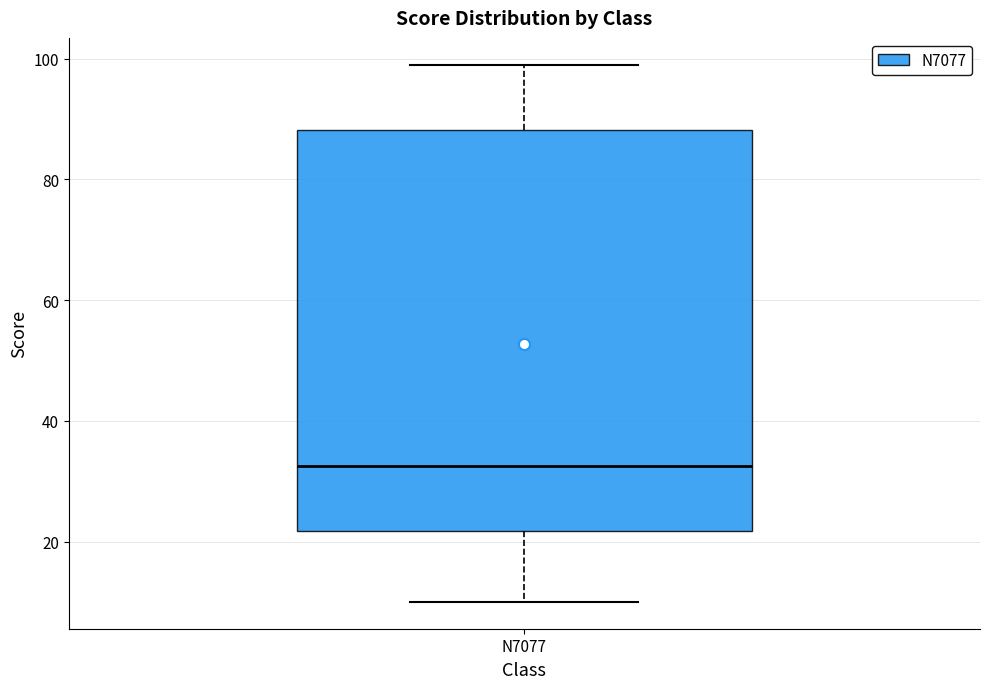

Transcribe this box plot: give where the median line is, the range the box spans, and where the two whiskers end, as read against the y-axis. The values are not printed on the chart, so give them approximately, as read against the axis.

median 32, box 22 to 88, whiskers 10 to 100